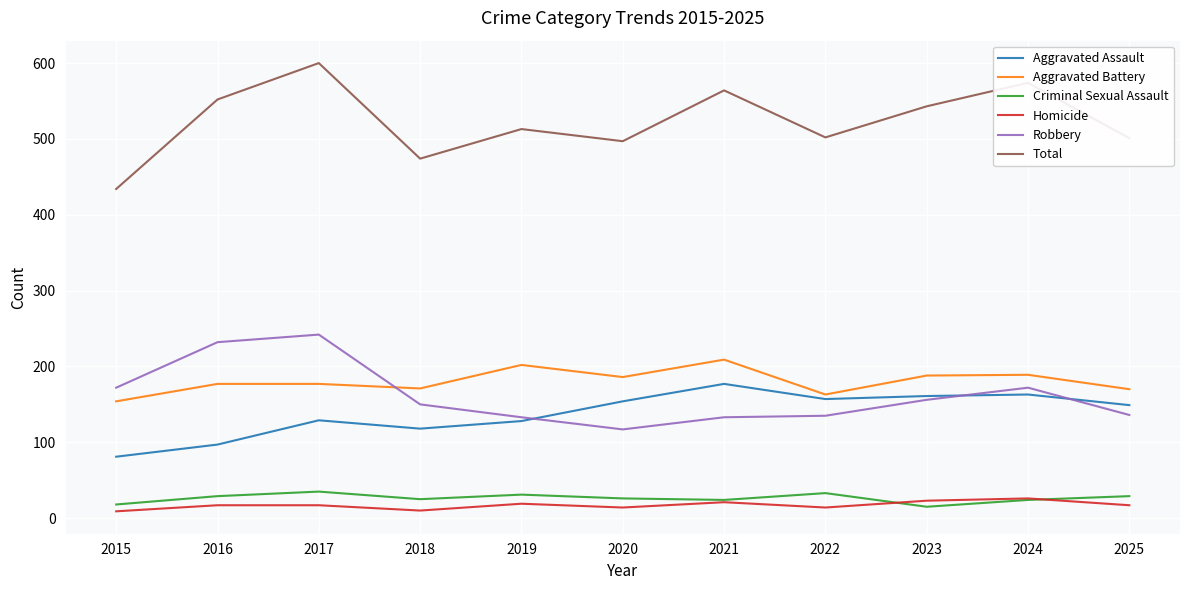

Does the chart display data point markers on the line(s)?

No